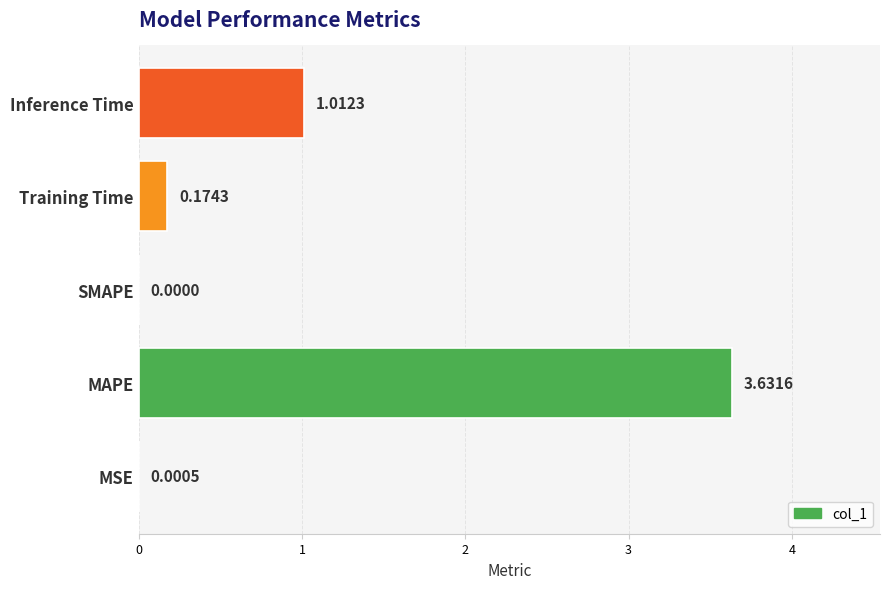

What is the sum of the values at MAPE and Training Time?

3.8